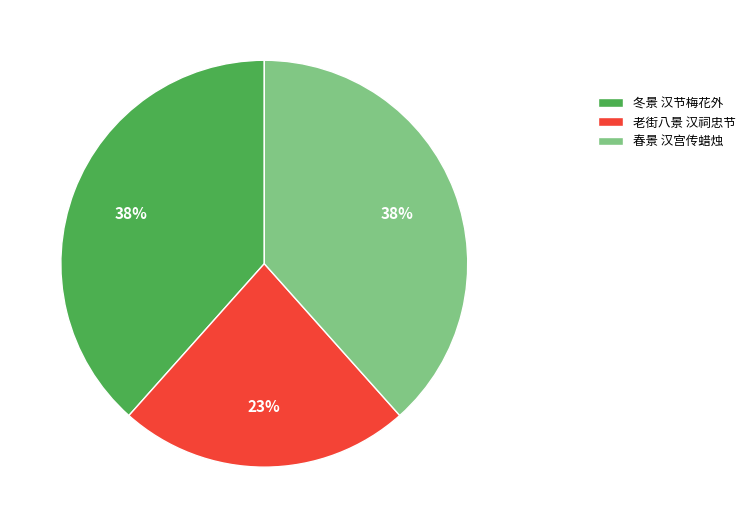

Between 春景 汉宫传蜡烛 and 老街八景 汉祠忠节, which is larger?

春景 汉宫传蜡烛